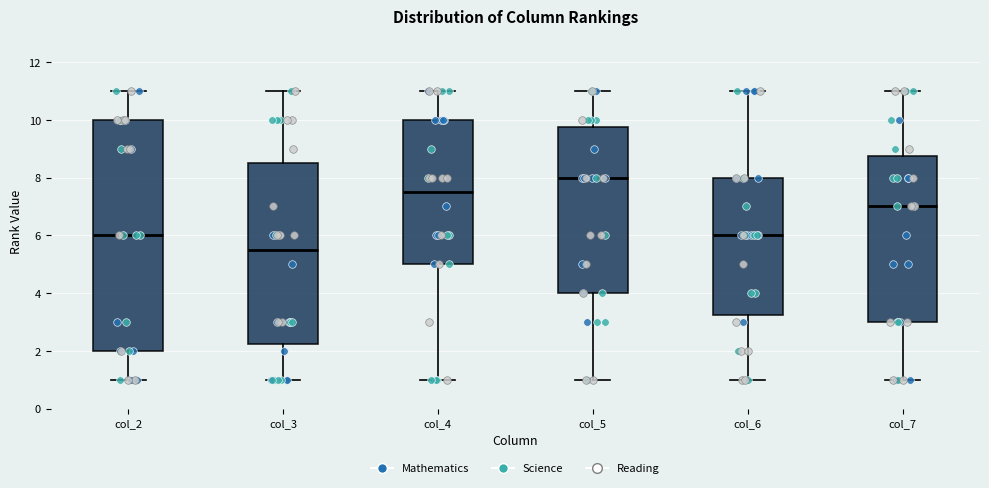

Where is the upper edge of the box for col_5 on the y-axis? The values are not printed on the chart, so give them approximately, as read against the axis.

9.8